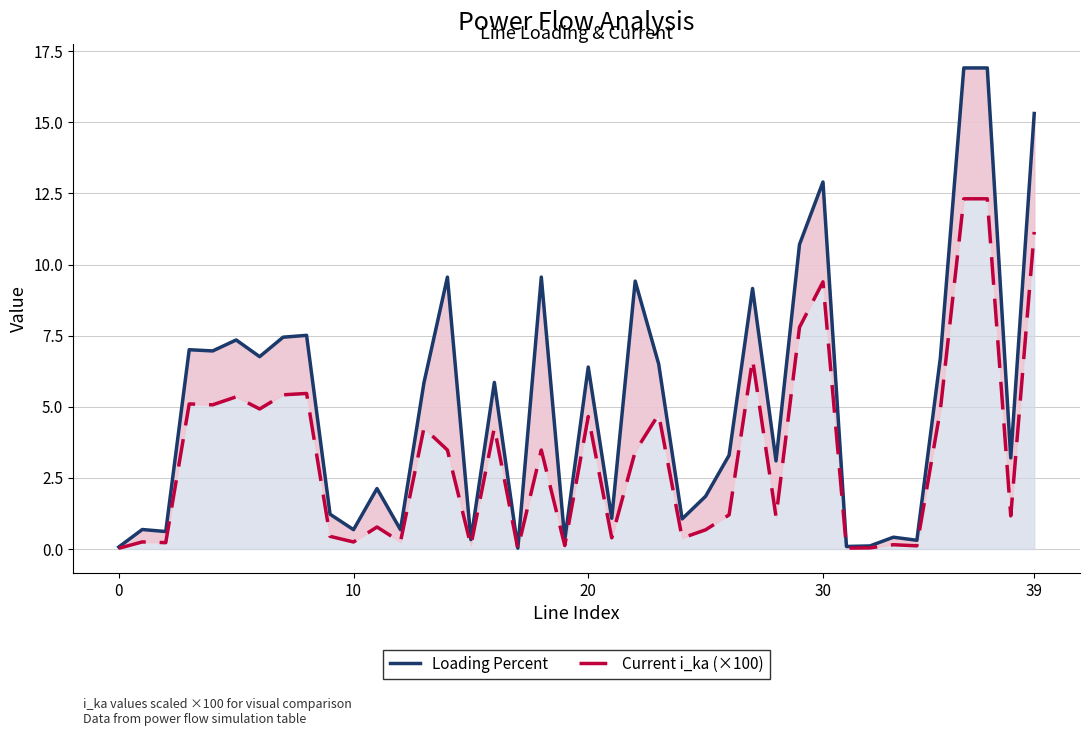

At which label does Loading Percent reach its minimum?

17